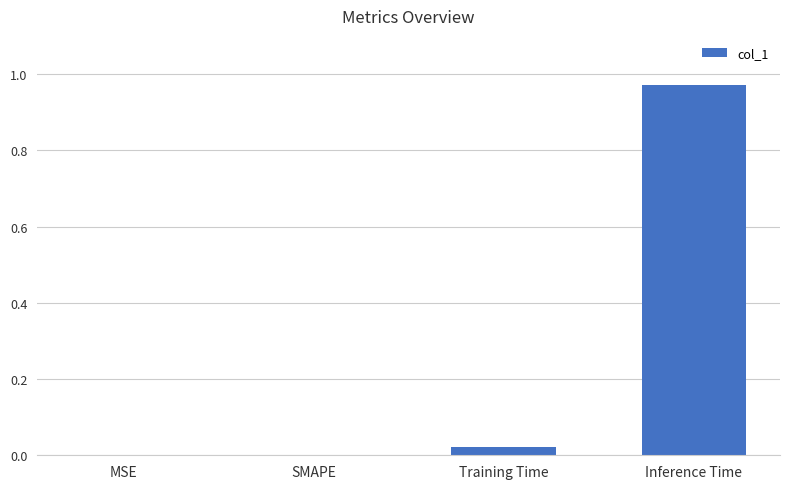

At which category does the chart reach its peak across all series?

Inference Time